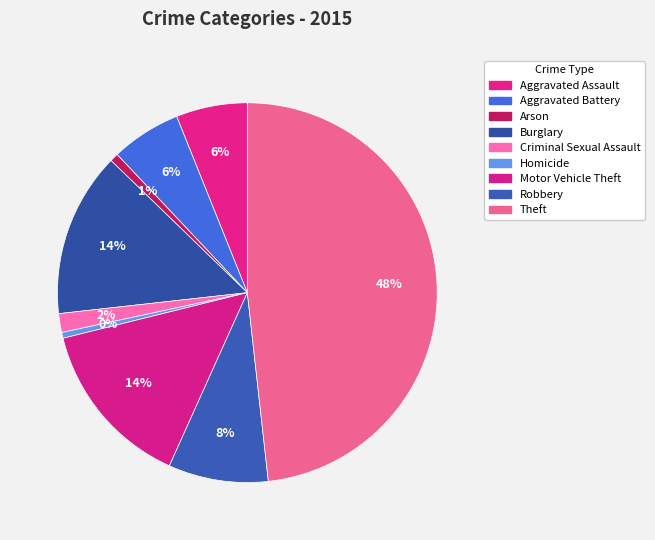

Combined, what portion of the pie is Aggravated Assault and Arson?

6.8%